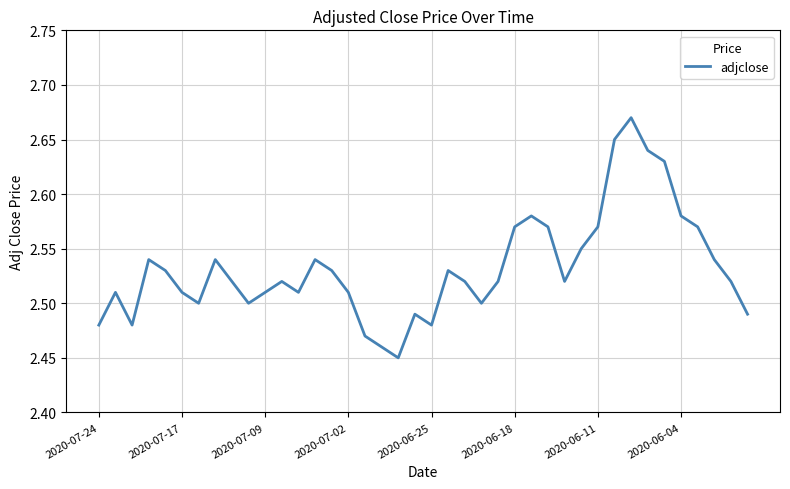

What is the minimum value shown in the chart?

2.5